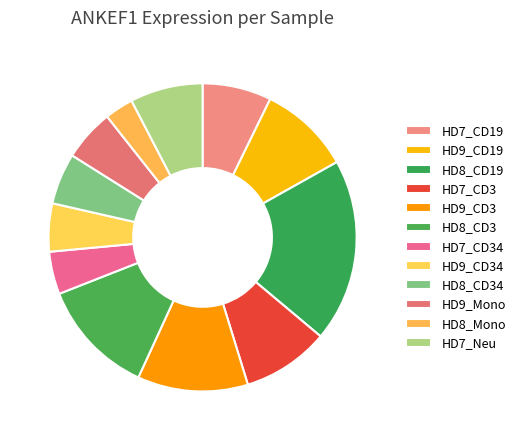

Do HD8_Mono and HD7_CD34 together represent more than half of the pie?

No